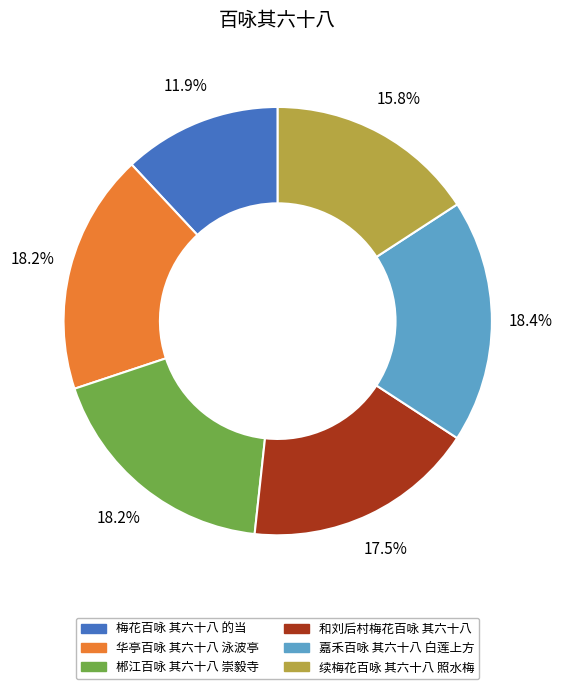

Between 梅花百咏 其六十八 的当 and 嘉禾百咏 其六十八 白莲上方, which is larger?

嘉禾百咏 其六十八 白莲上方